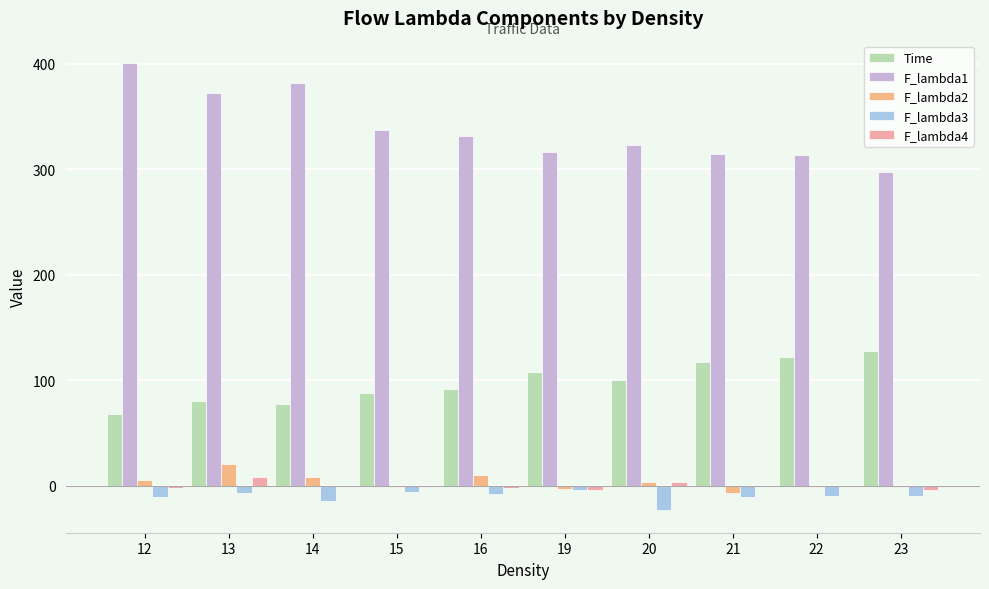

At 21, list the series in order from smallest to largest.

F_lambda3, F_lambda2, F_lambda4, Time, F_lambda1